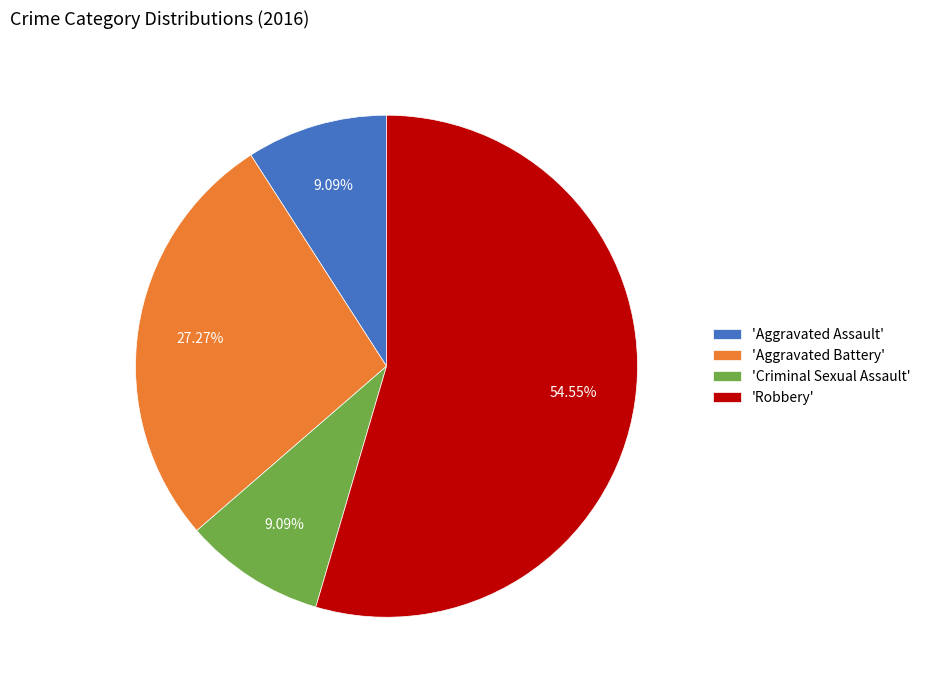

Which slice is the largest?

'Robbery'